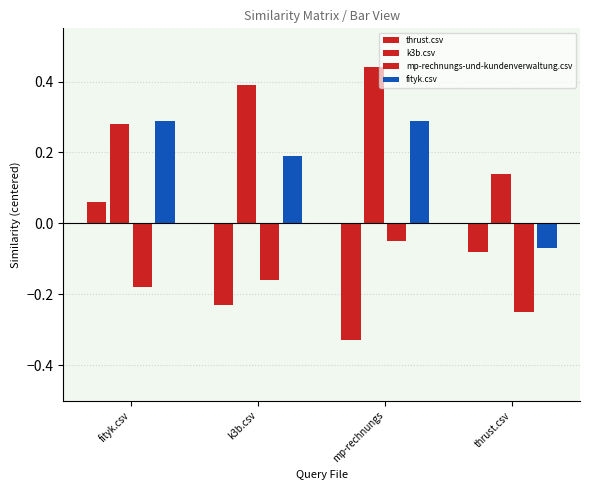

What is the label of the 2nd bar from the right?

mp-rechnungs